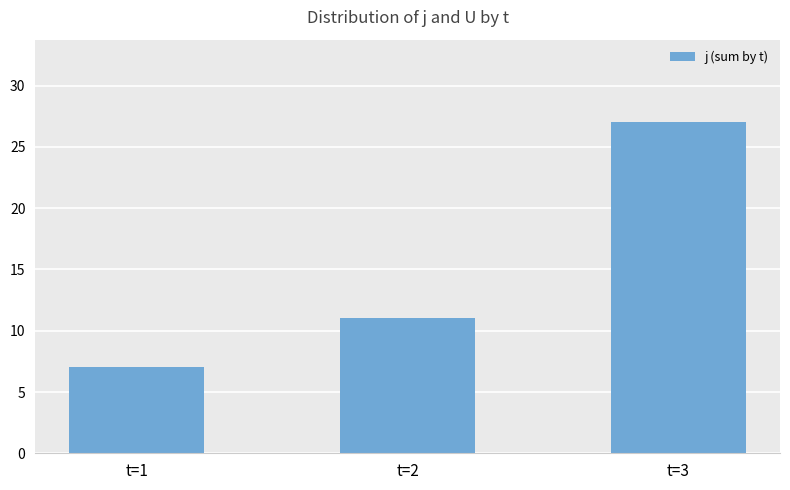

Reading left to right, transcribe all the data shown in this chart.

t=1=7	t=2=11	t=3=27